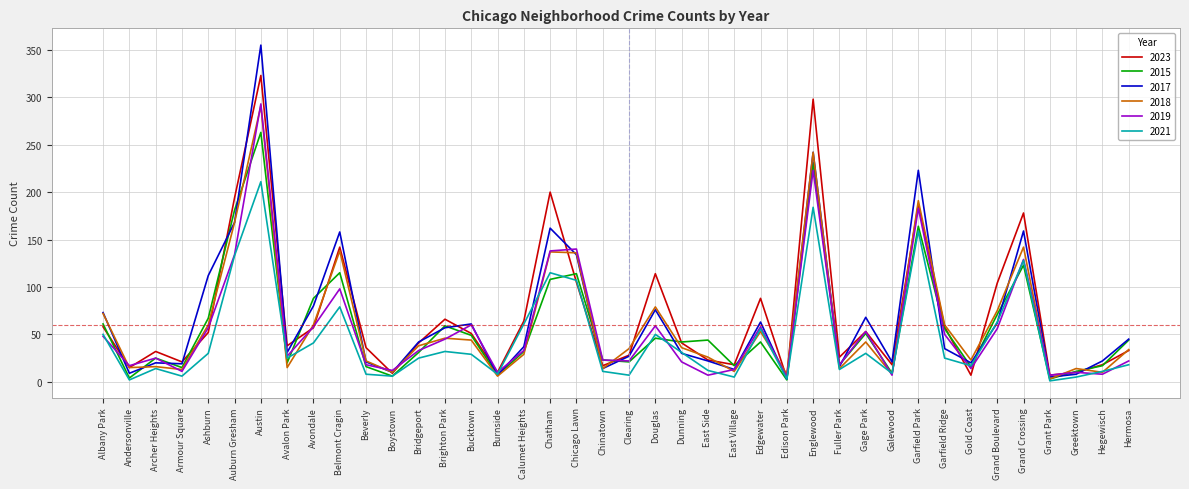

At which category does 2019 reach its first local peak?

Archer Heights